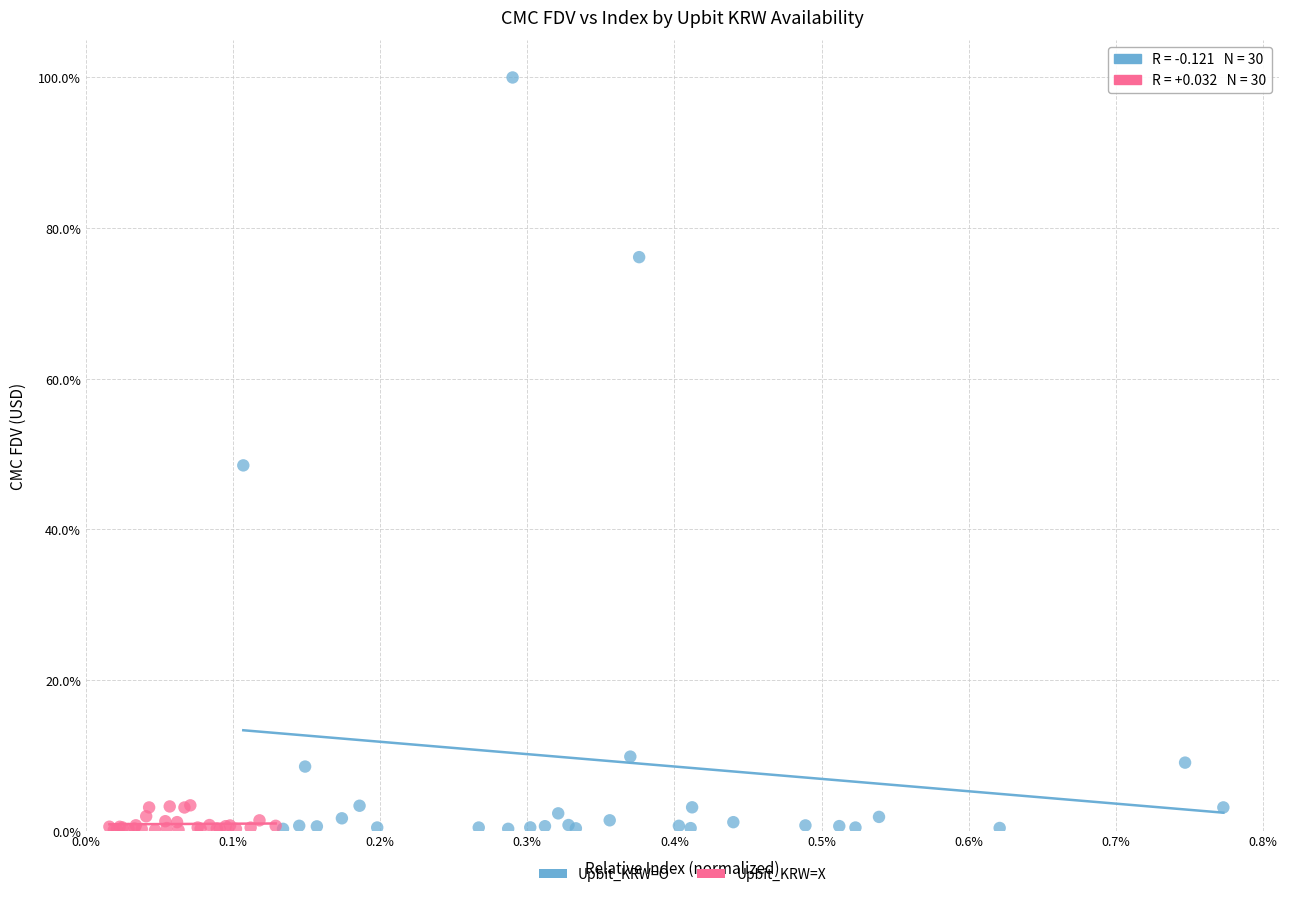

What are all the series names shown in the legend?

Upbit_KRW=O, Upbit_KRW=X